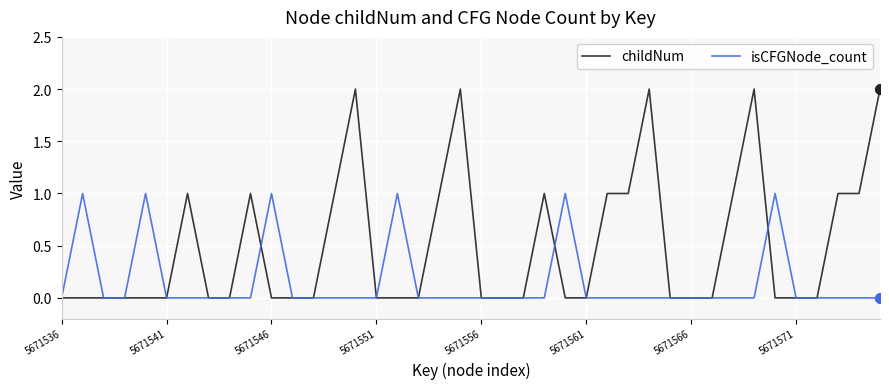

Which series has the largest total across all categories?

childNum